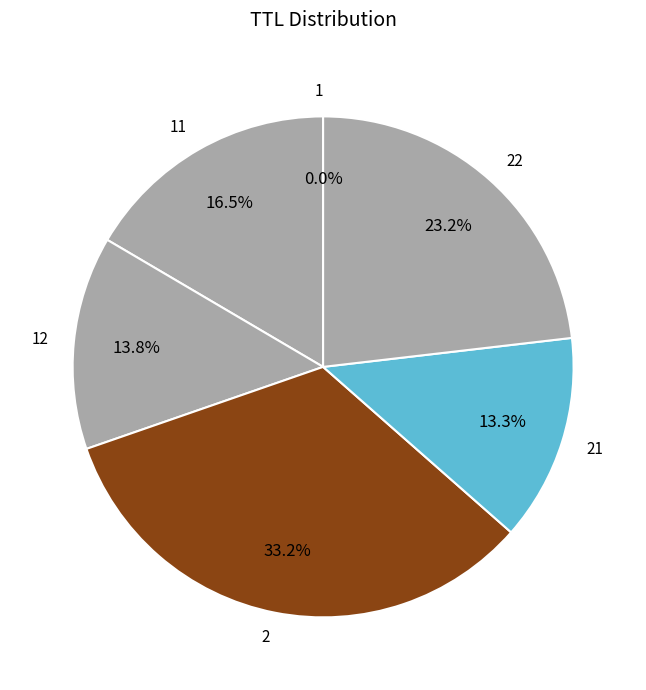

Does any single category account for the majority?

No